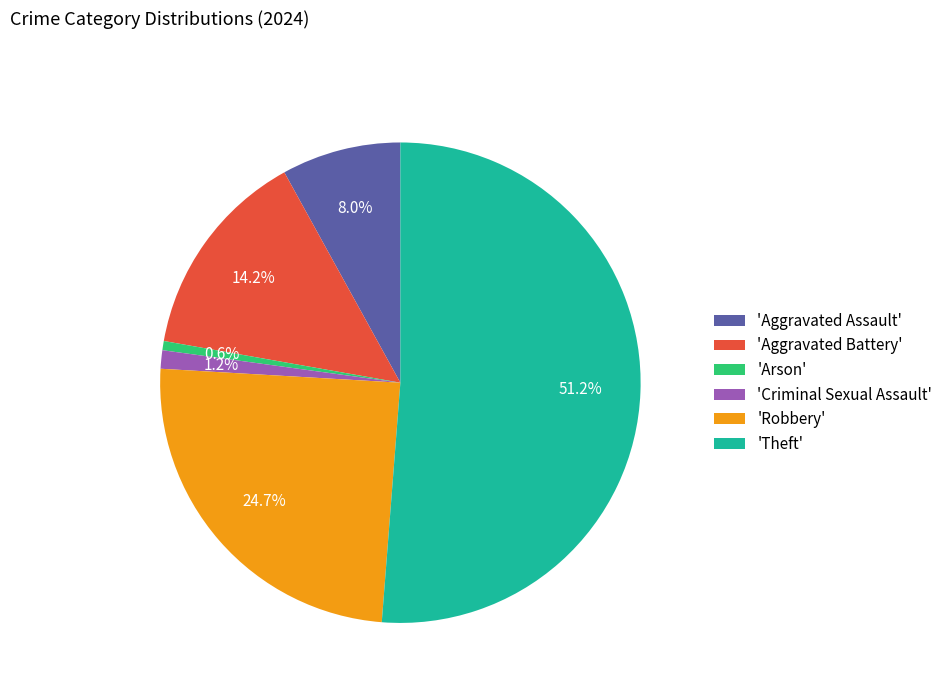

Approximately how many times larger is the value at 'Aggravated Battery' compared to 'Theft'?

0.3